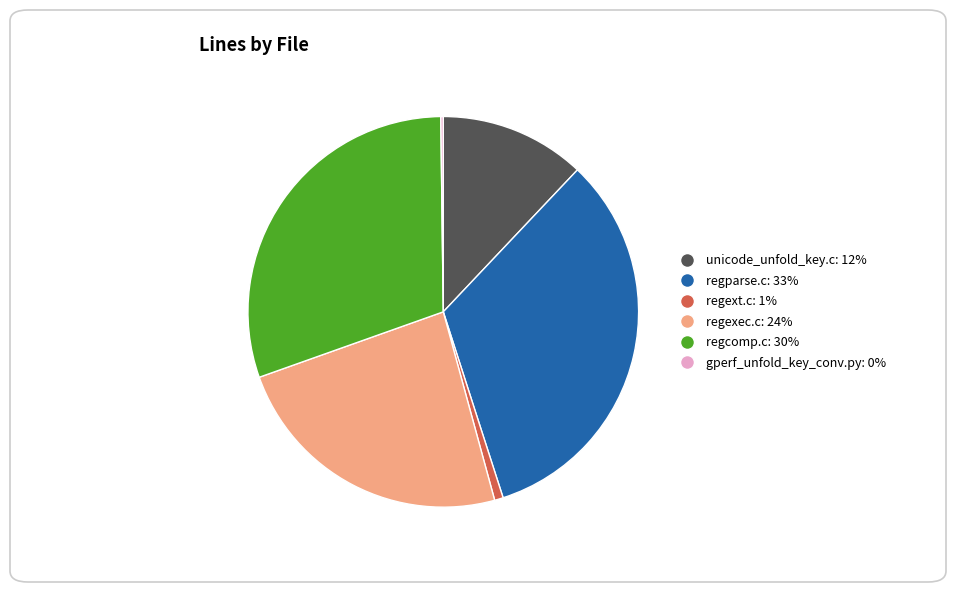

Between regext.c: 1% and regparse.c: 33%, which is larger?

regparse.c: 33%